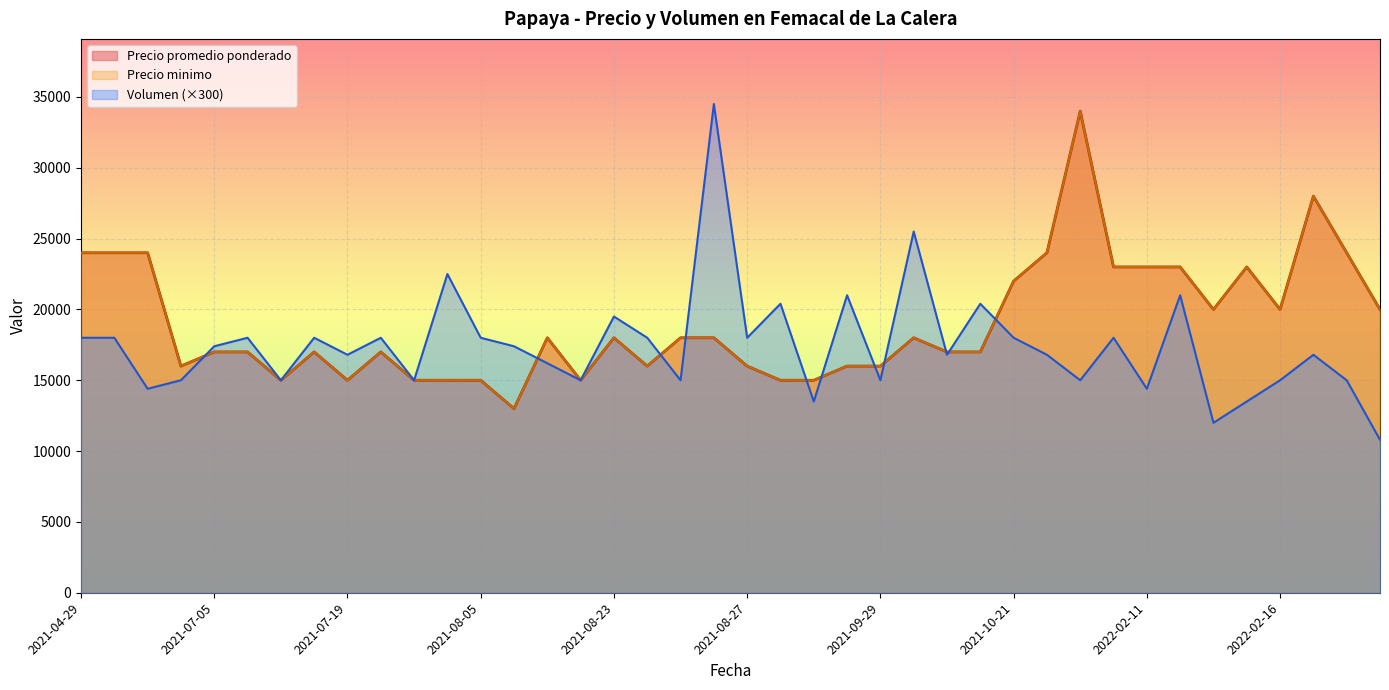

Which series has the largest range (max minus min)?

Precio promedio ponderado